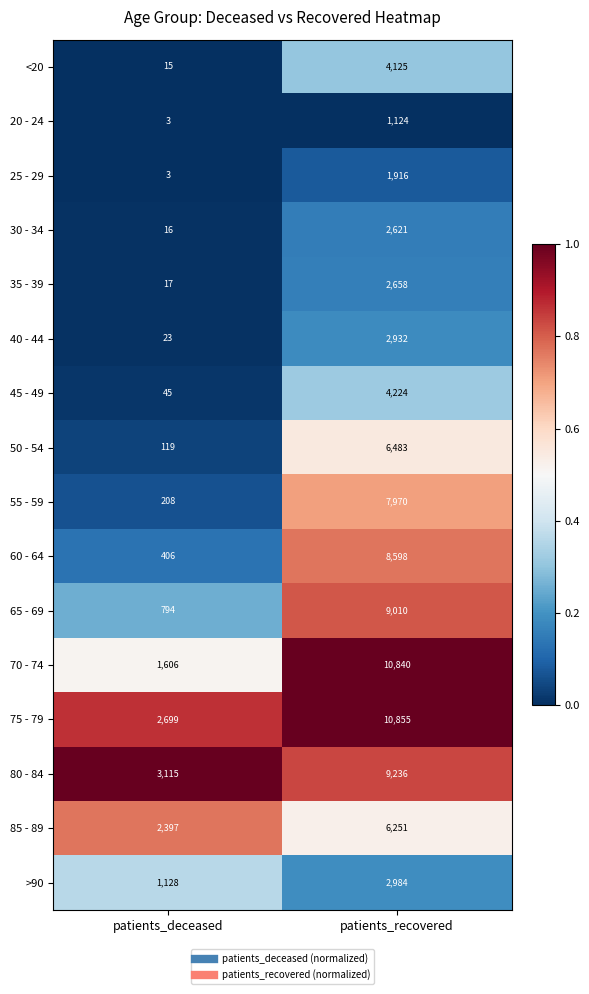

Which series has the largest range (max minus min)?

70 - 74